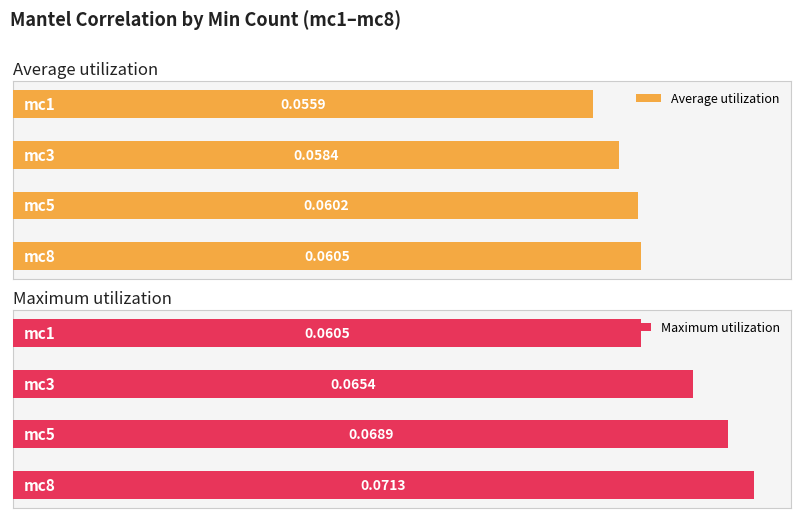

Rank the series by their maximum value, from lowest to highest.

Average utilization, Maximum utilization